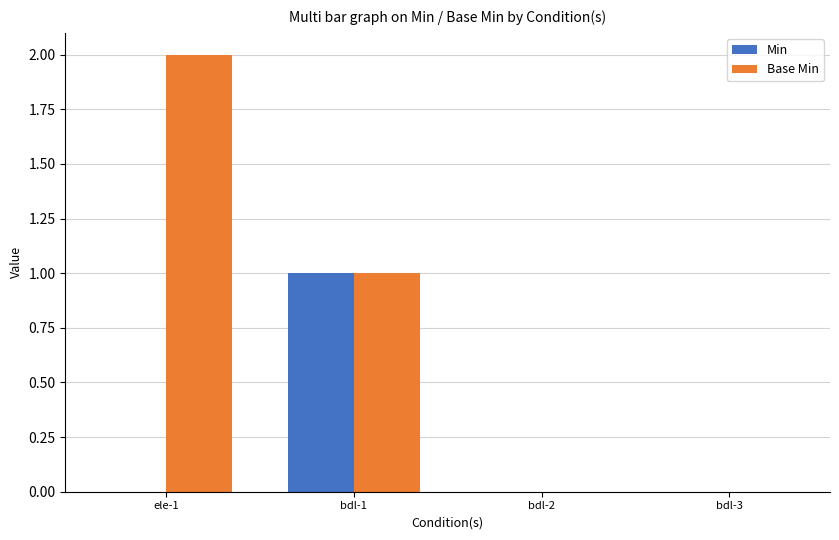

Between ele-1 and bdl-2, which series saw the biggest shift?

Base Min